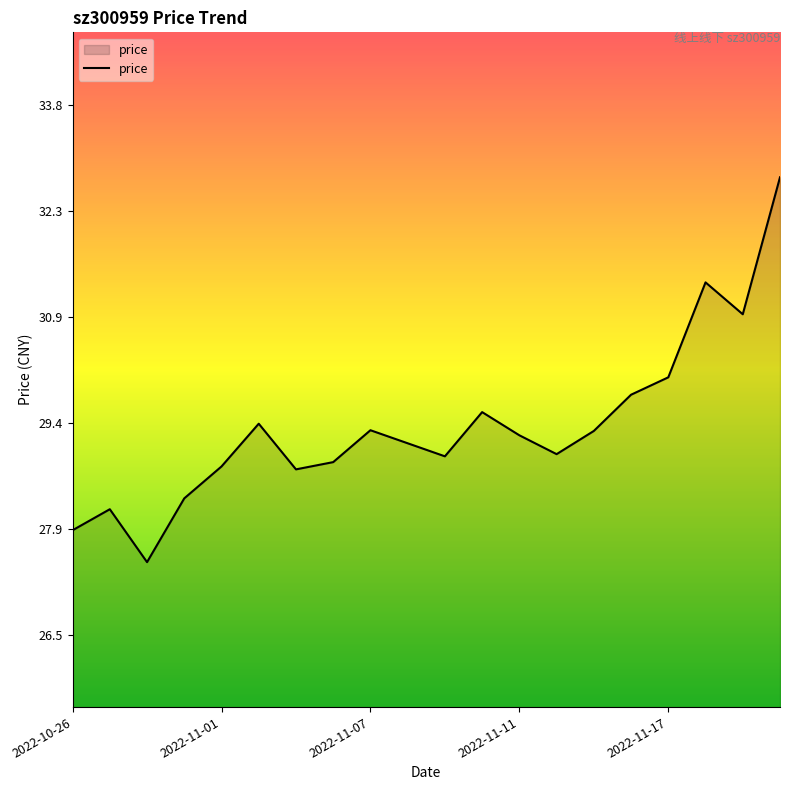

What is the minimum value shown in the chart?

27.5